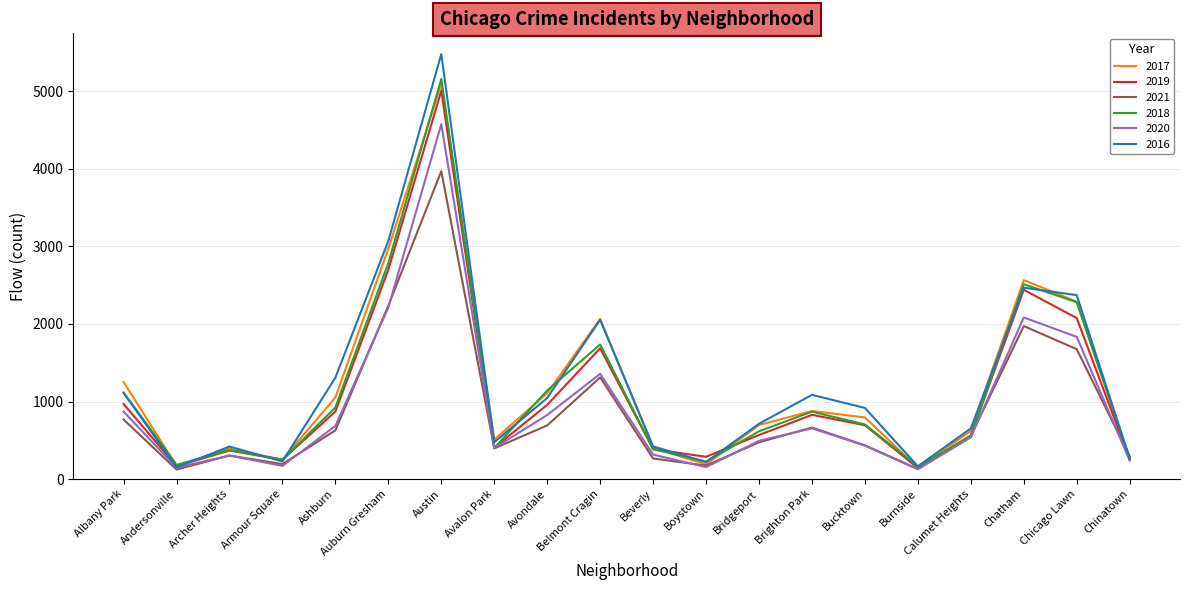

What is the spread (max minus min) of values at Bucktown?

486